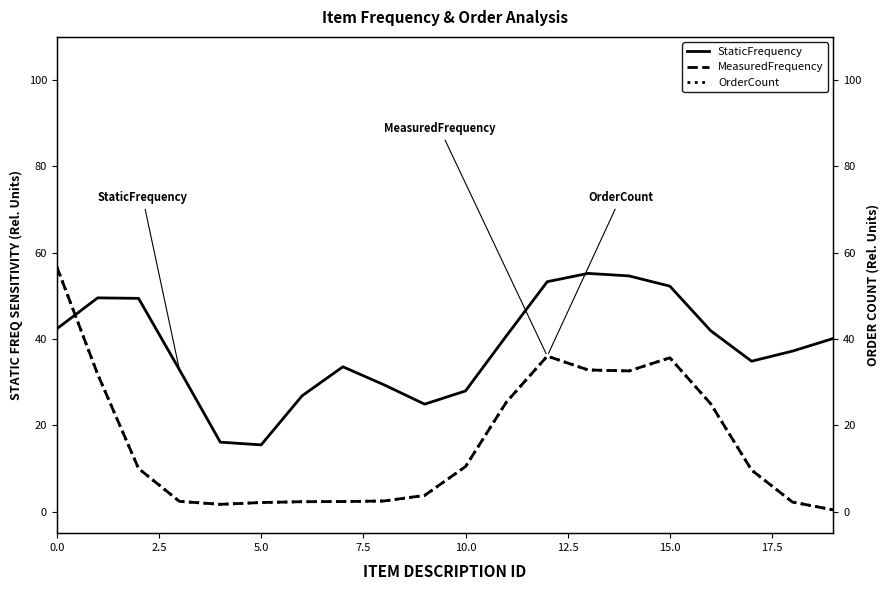

Which series ends up on top after the final intersection of StaticFrequency and MeasuredFrequency?

StaticFrequency